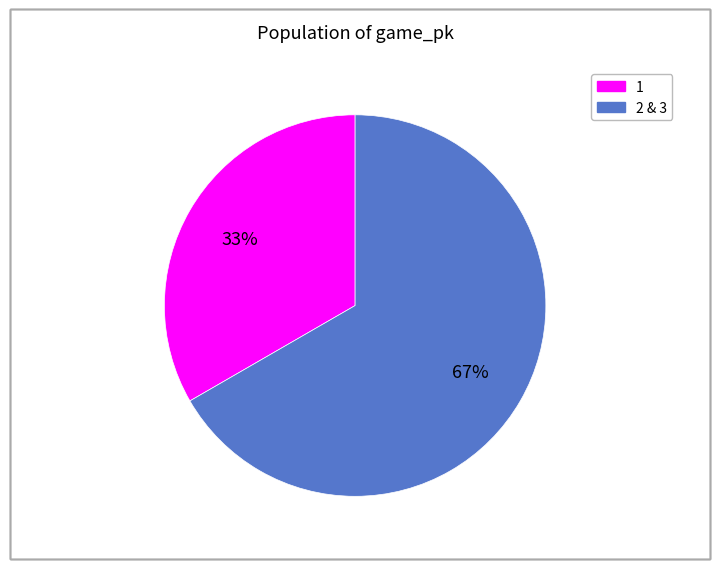

Is there any slice that represents more than half of the pie?

Yes